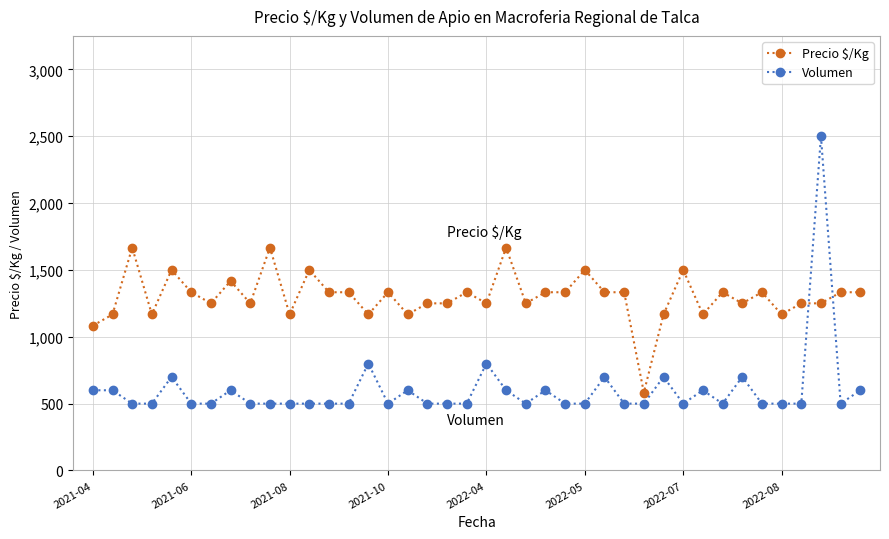

Is this an area chart (filled region under the line)?

No